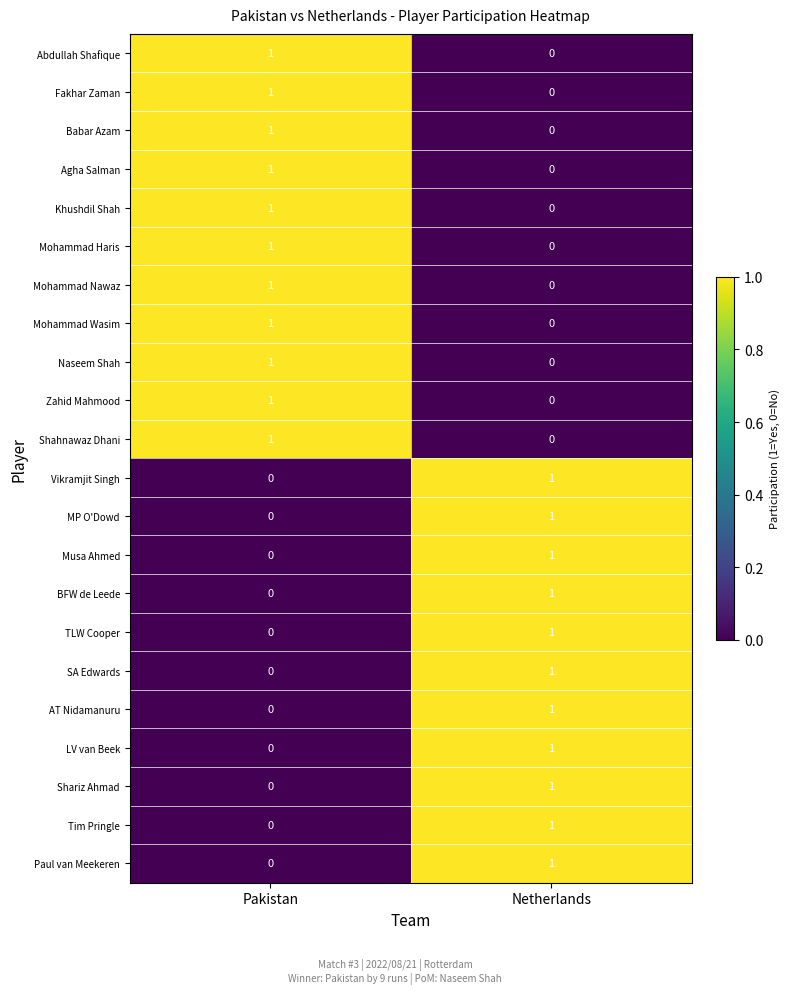

True or false: Tim Pringle has a value of 0 at Pakistan.

True